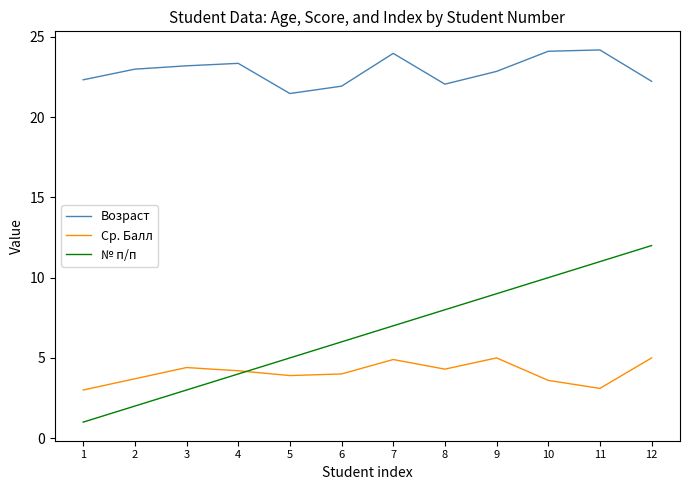

List the series in order of their peak value, lowest first.

Ср. Балл, № п/п, Возраст